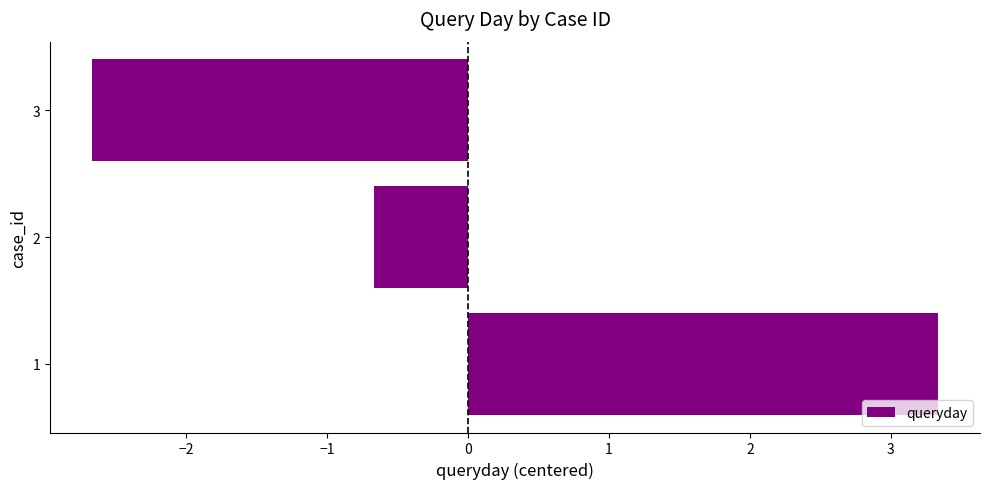

What is the change in value from 1 to 2?

-4.0